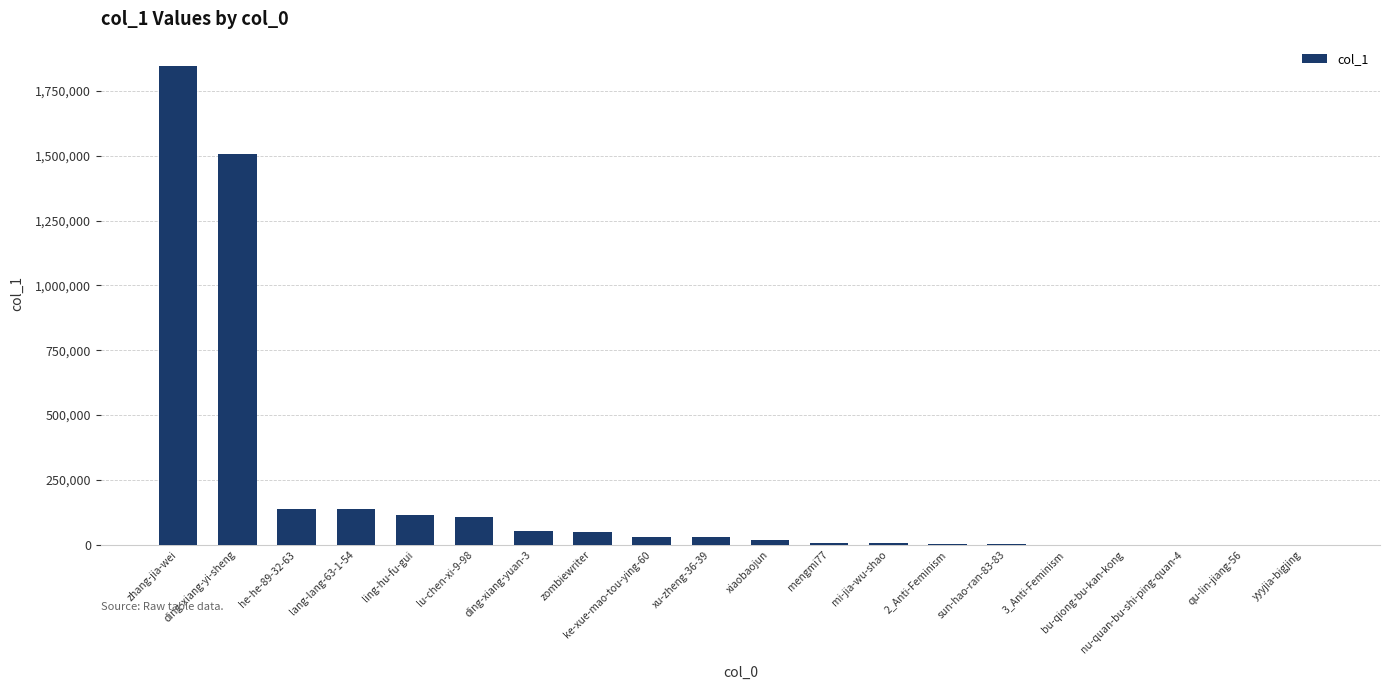

How many data points does each series have?

20